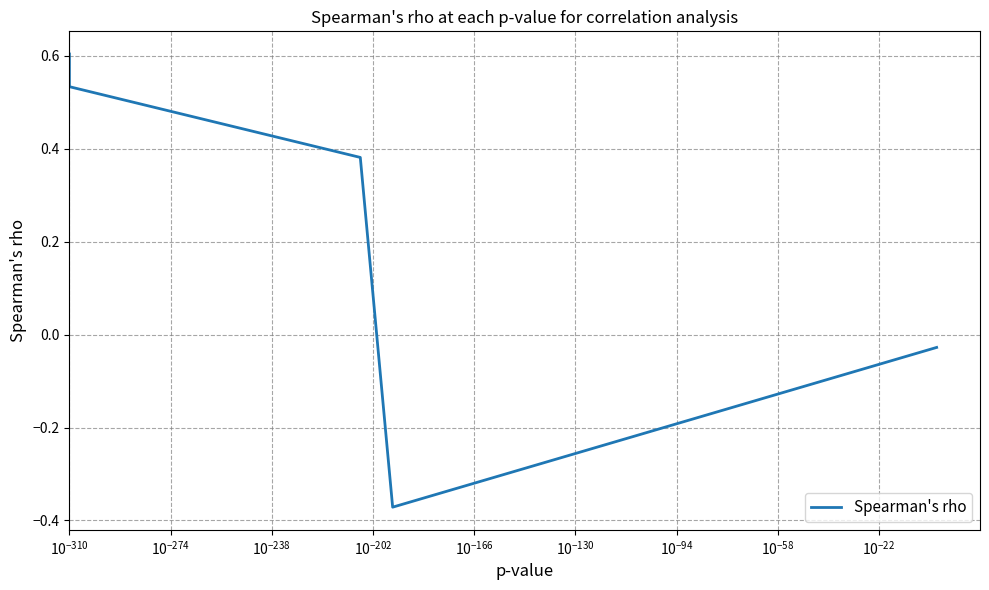

What is the label of the 5th point from the right?

$\mathdefault{0}$